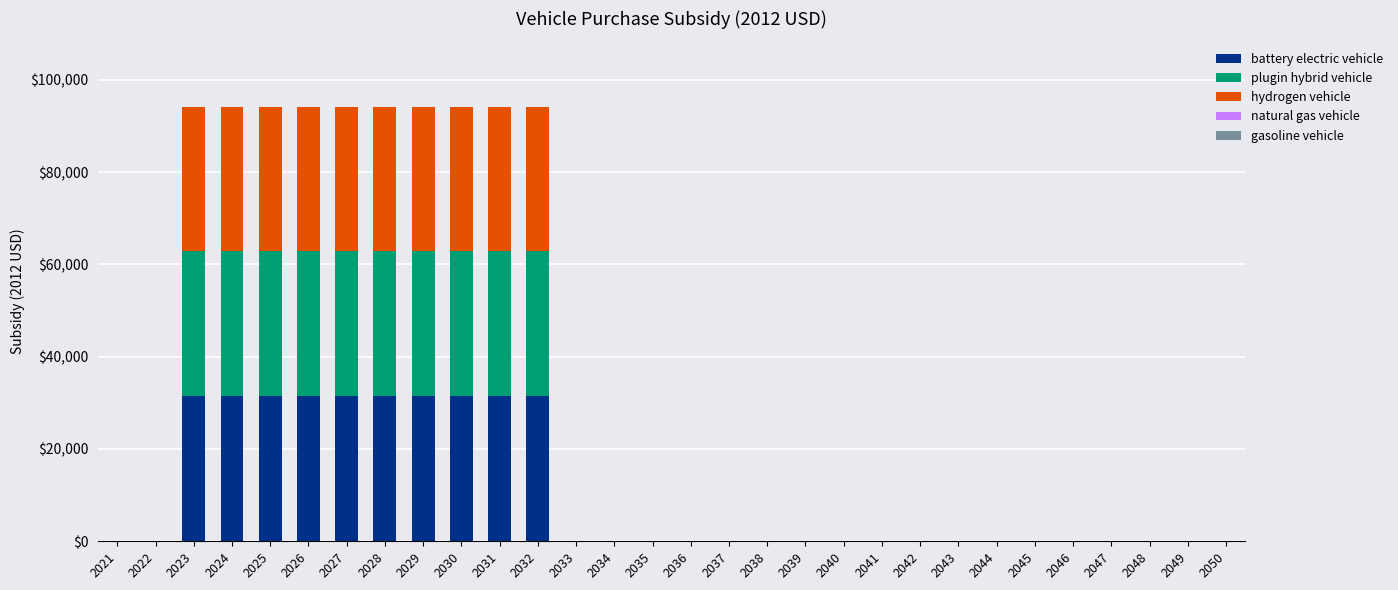

True or false: battery electric vehicle has a value of 31400 at 2030.

True